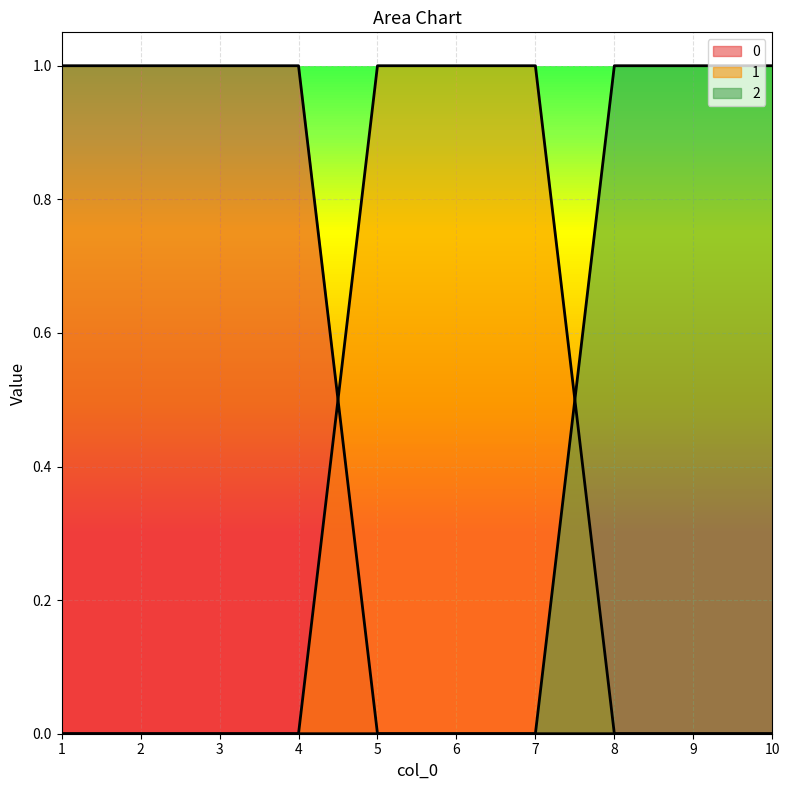

How many lines are shown in the chart?

3